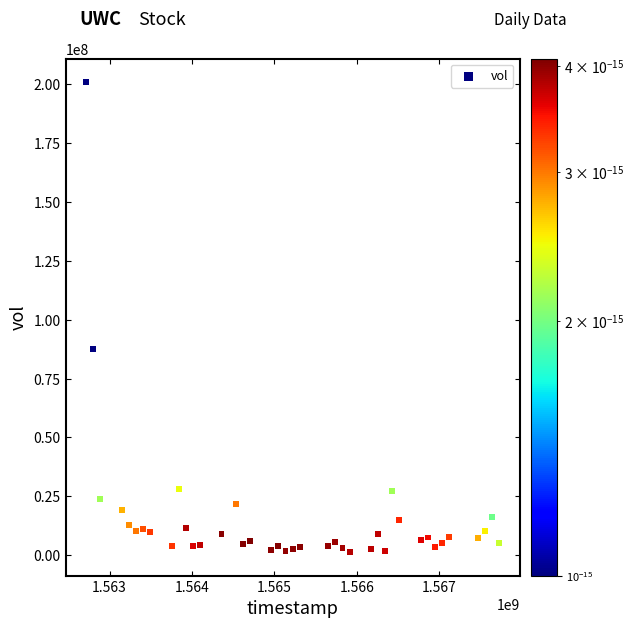

What is the range of Y values (max minus min)?

199321800